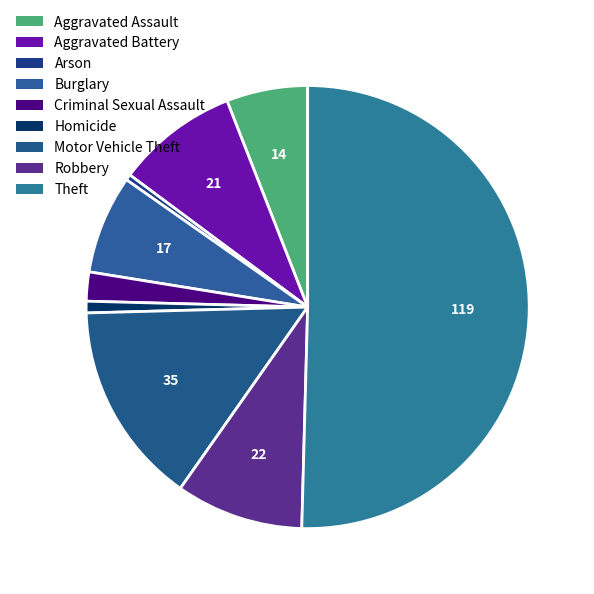

Combined, what portion of the pie is Criminal Sexual Assault and Aggravated Battery?

11.0%